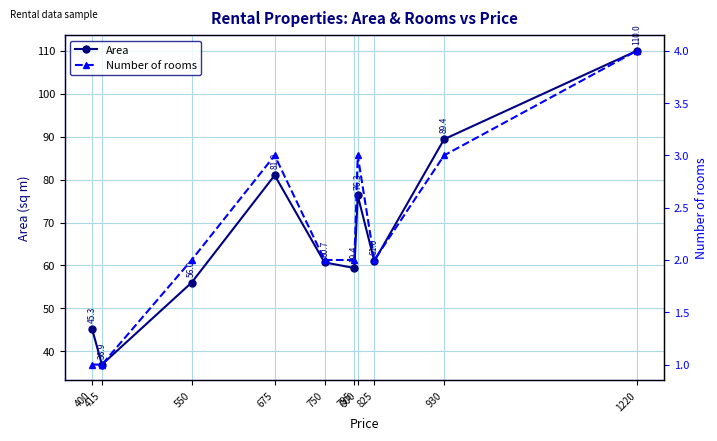

Which series changed the most between 400 and 675?

Area